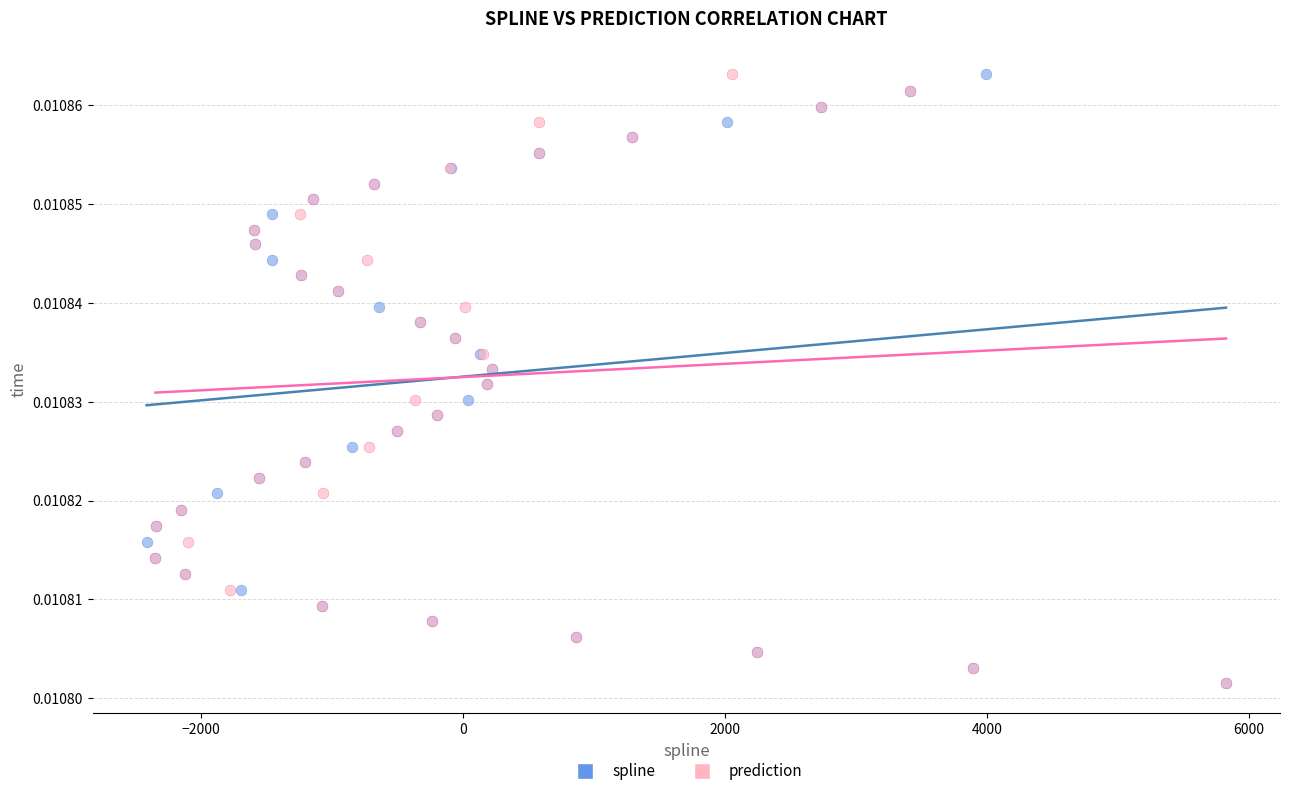

What are all the series names shown in the legend?

spline, prediction